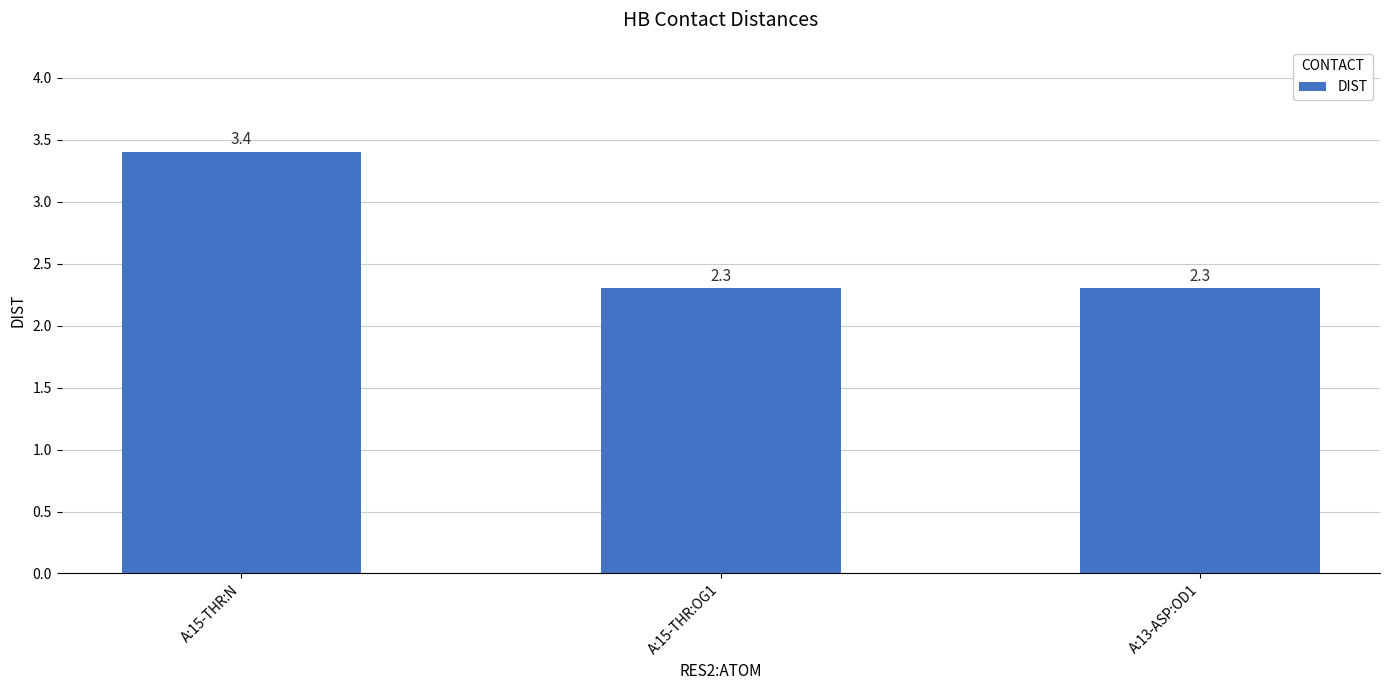

Between A:15-THR:N and A:13-ASP:OD1, which is larger?

A:15-THR:N